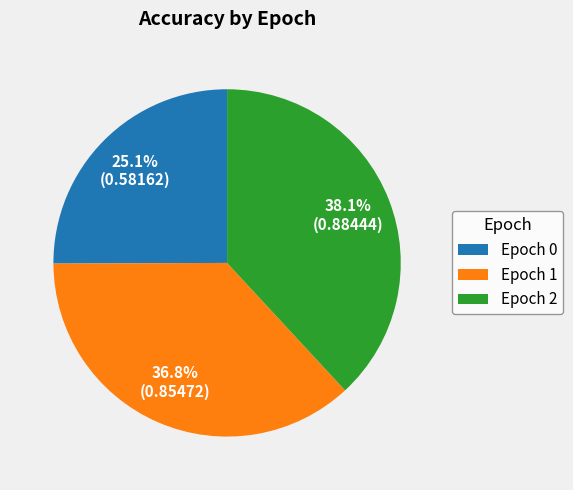

Combined, what portion of the pie is Epoch 1 and Epoch 2?

74.9%